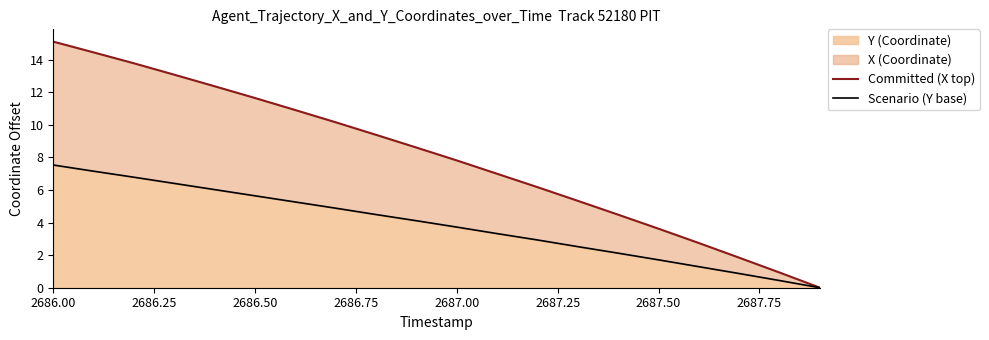

What position from the left is 2686.00?

1